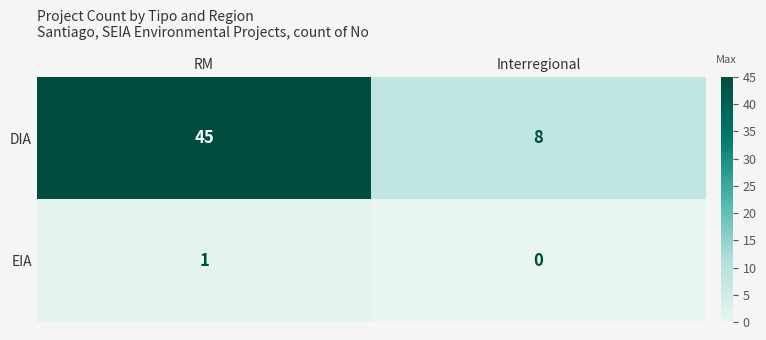

What is the total value across all series at RM?

46